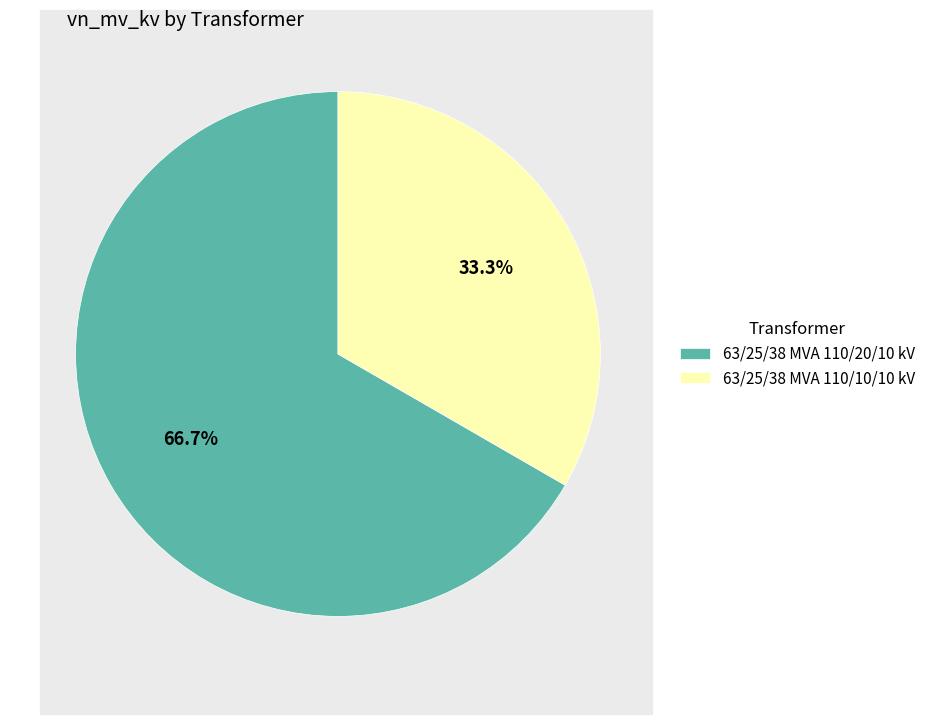

Is 63/25/38 MVA 110/20/10 kV the majority of the pie?

Yes